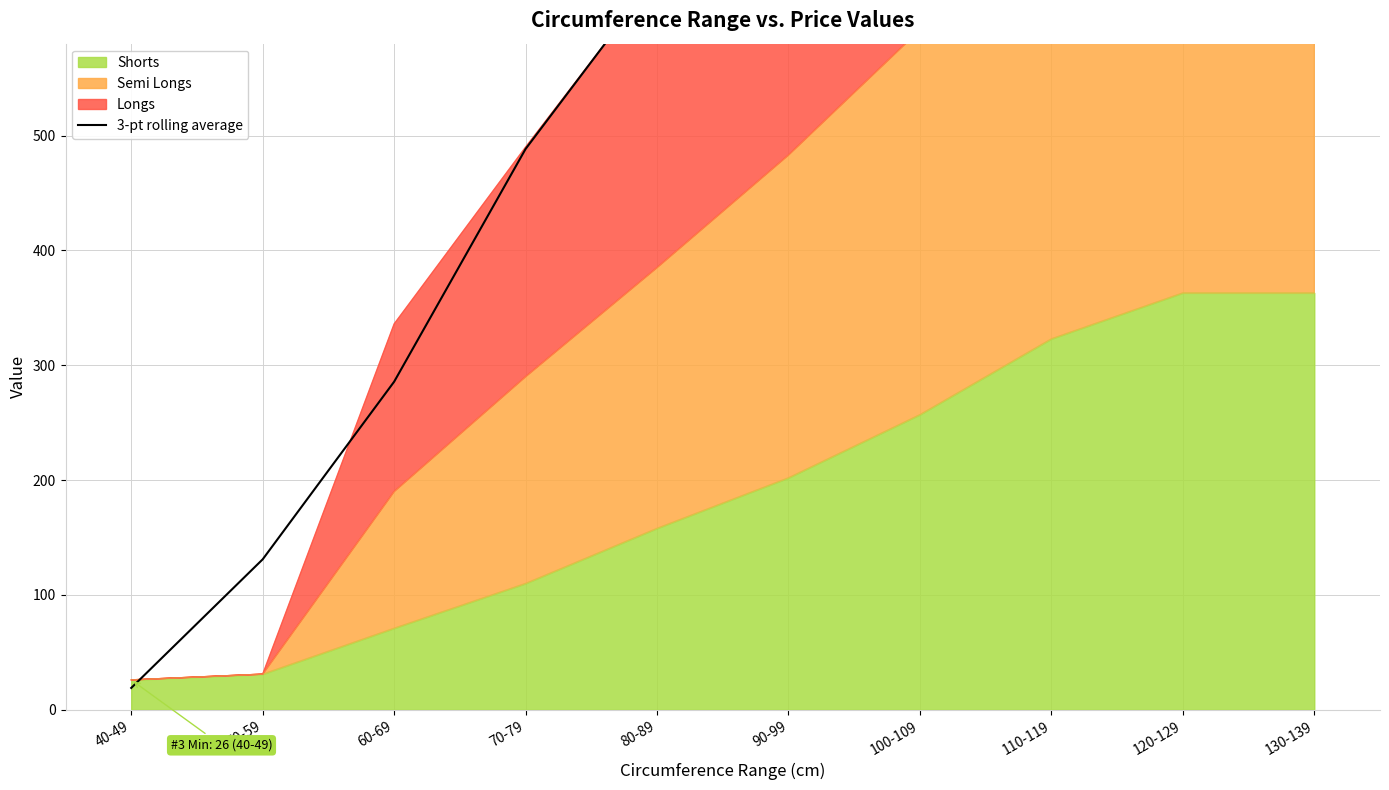

How many lines are shown in the chart?

1